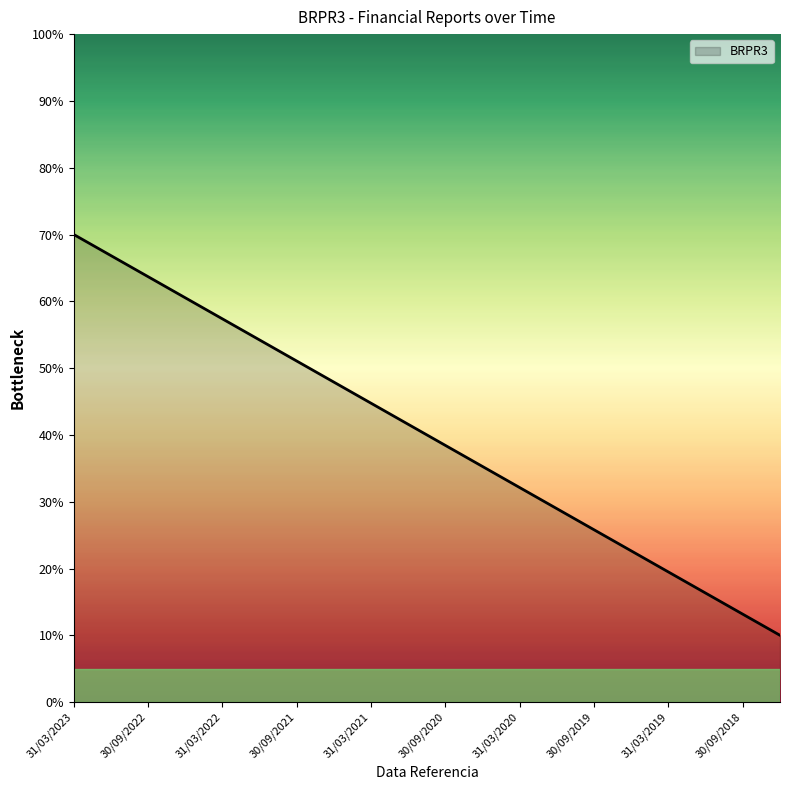

What is the minimum value shown in the chart?

10.0